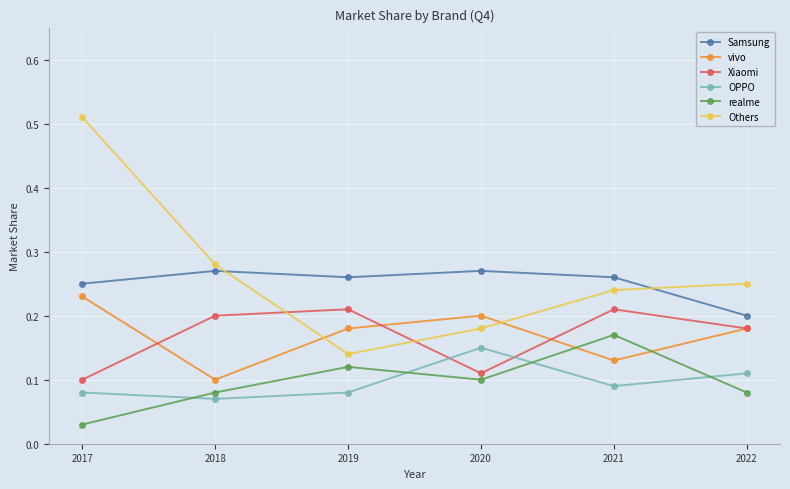

True or false: OPPO and Xiaomi cross at least once.

True